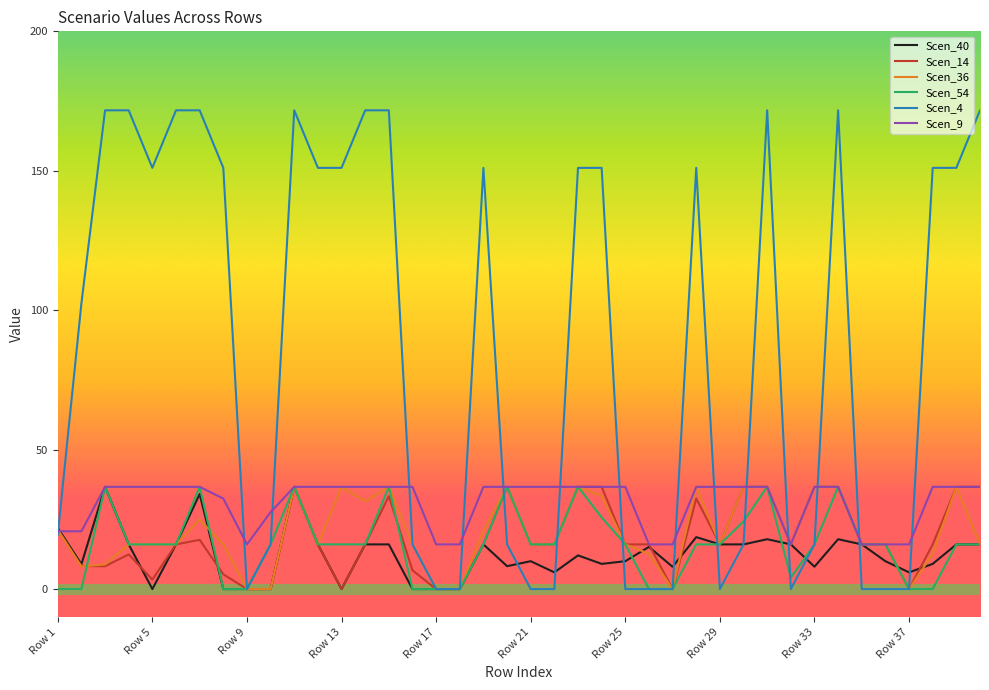

What is the lowest value of the Scen_9 series?

16.0